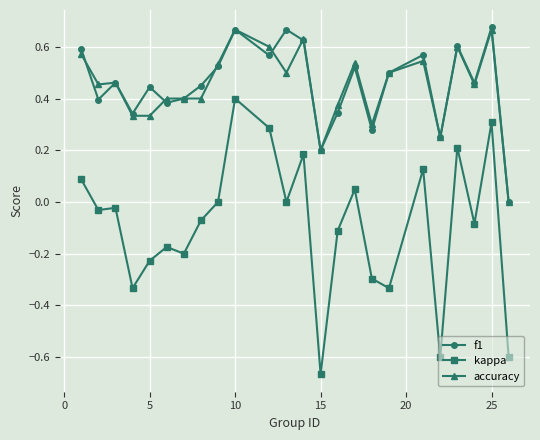

True or false: kappa has more than 2 points higher than both neighbors.

True